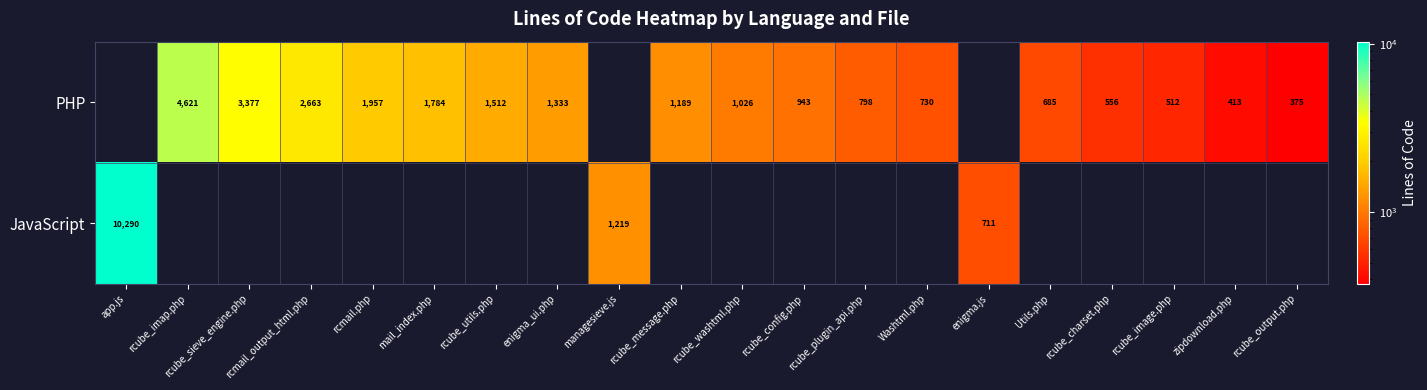

True or false: PHP has a value of 556 at rcube_charset.php.

True